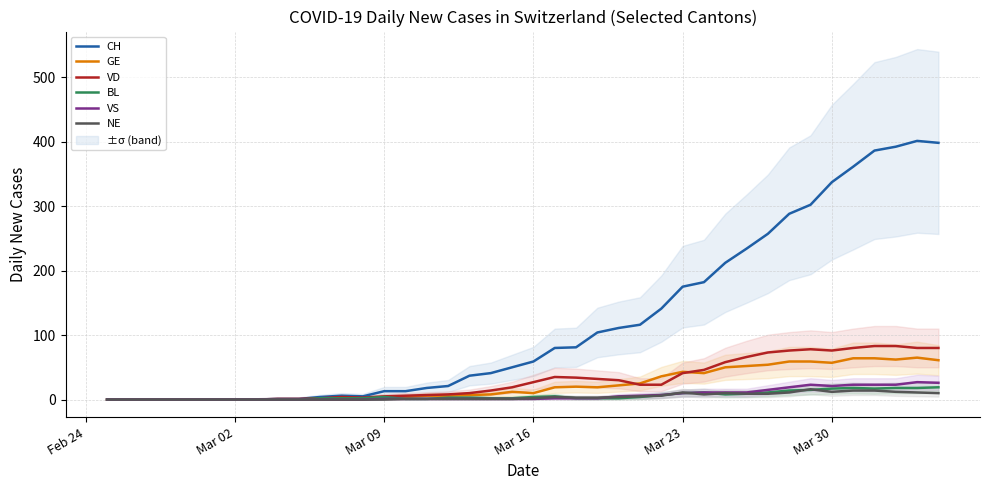

What is the difference between the maximum and minimum values in the GE series?

65